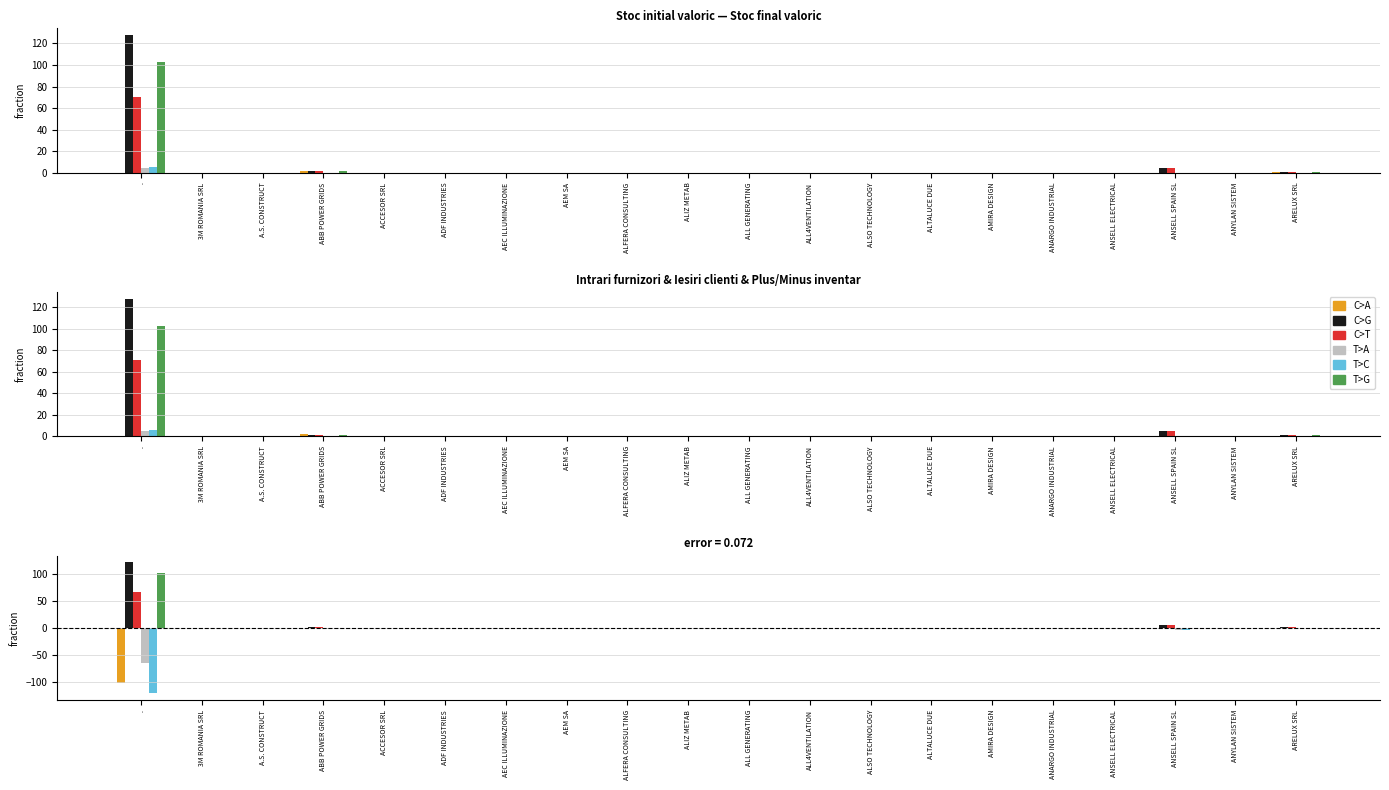

How many negative values does the C>A series have?

4